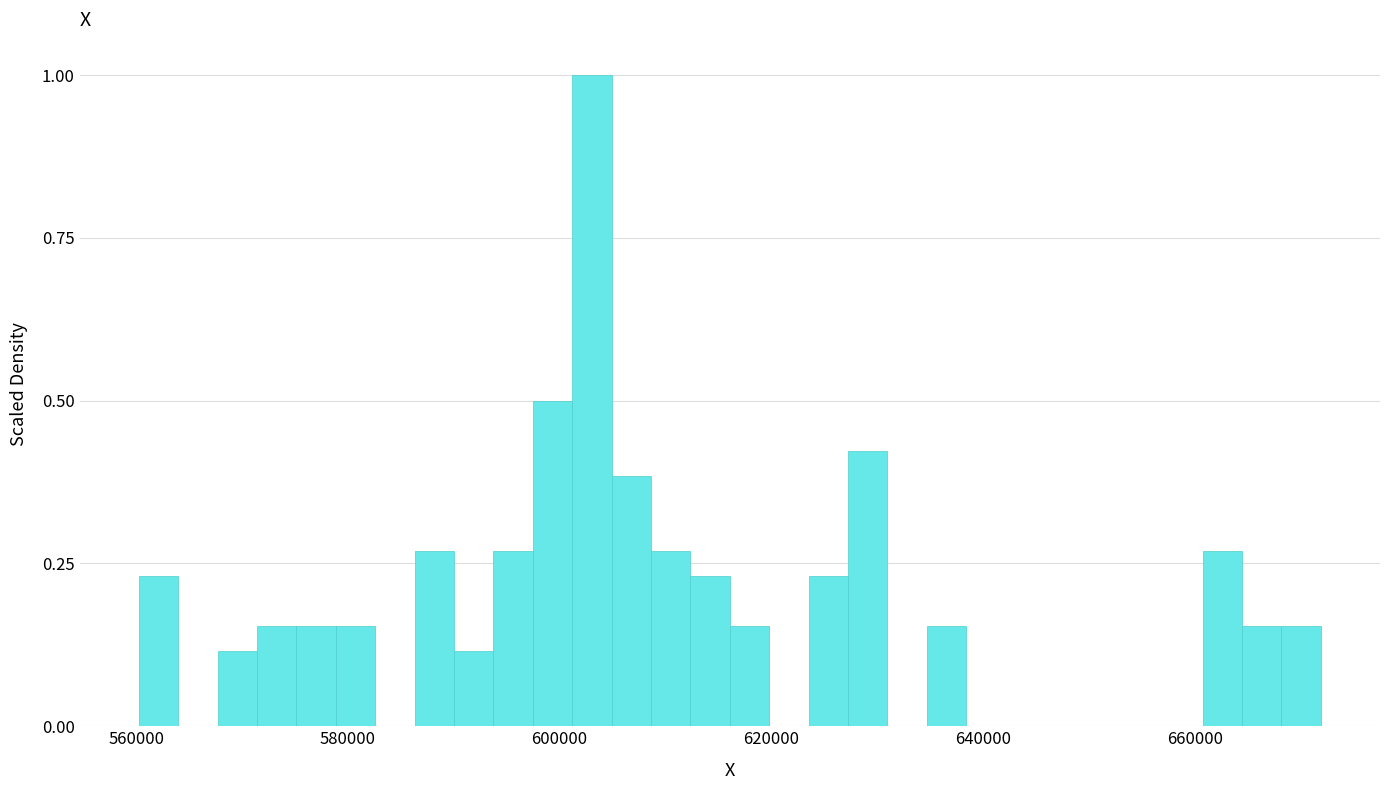

Read against the x-axis, roughly where is the centre of the tallest bar?

604000